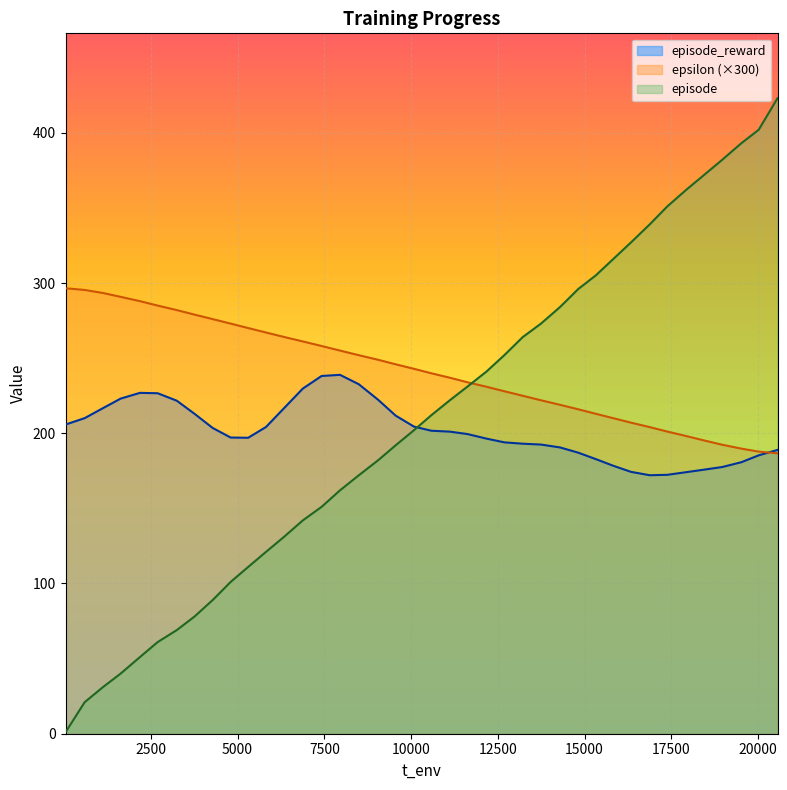

What is the lowest value of the episode_reward series?

172.1